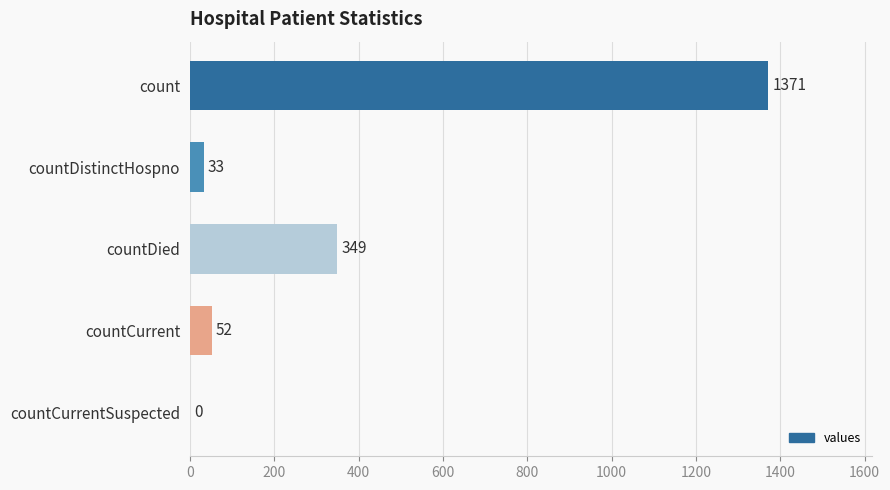

Reading top to bottom, transcribe all the data shown in this chart.

count=1371	countDistinctHospno=33	countDied=349	countCurrent=52	countCurrentSuspected=0